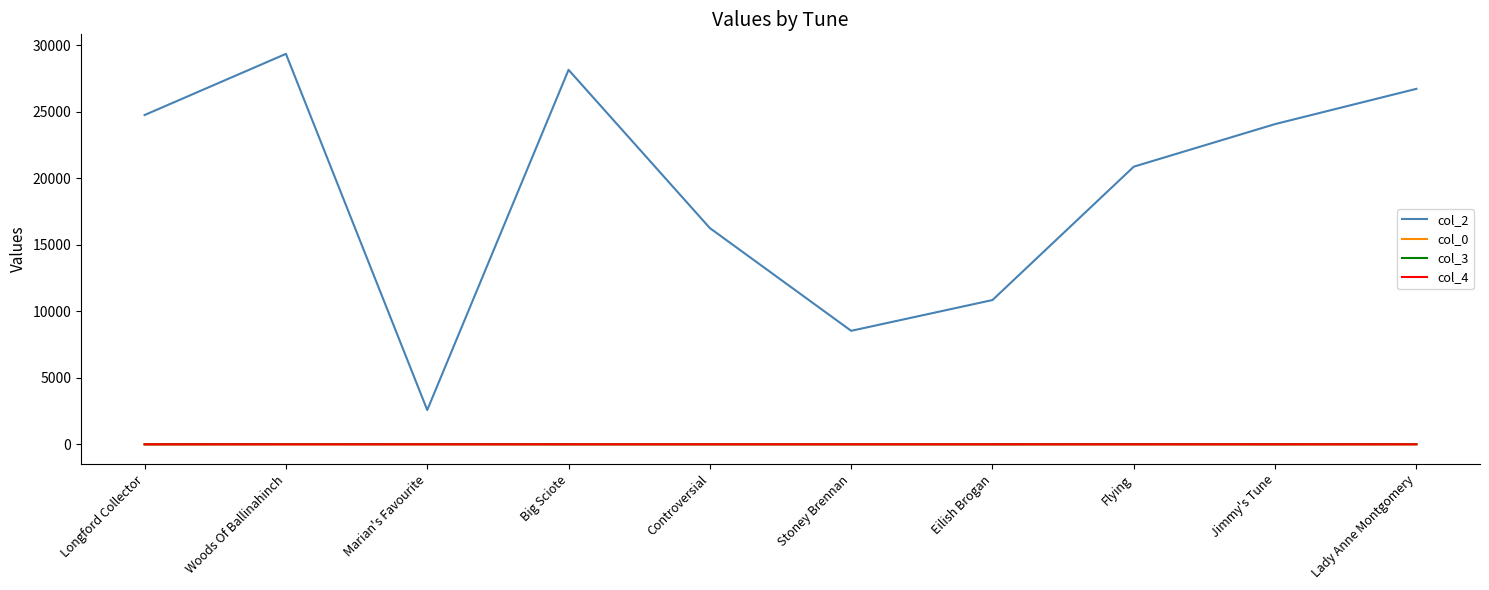

What is the average value of the col_3 series?

2.9